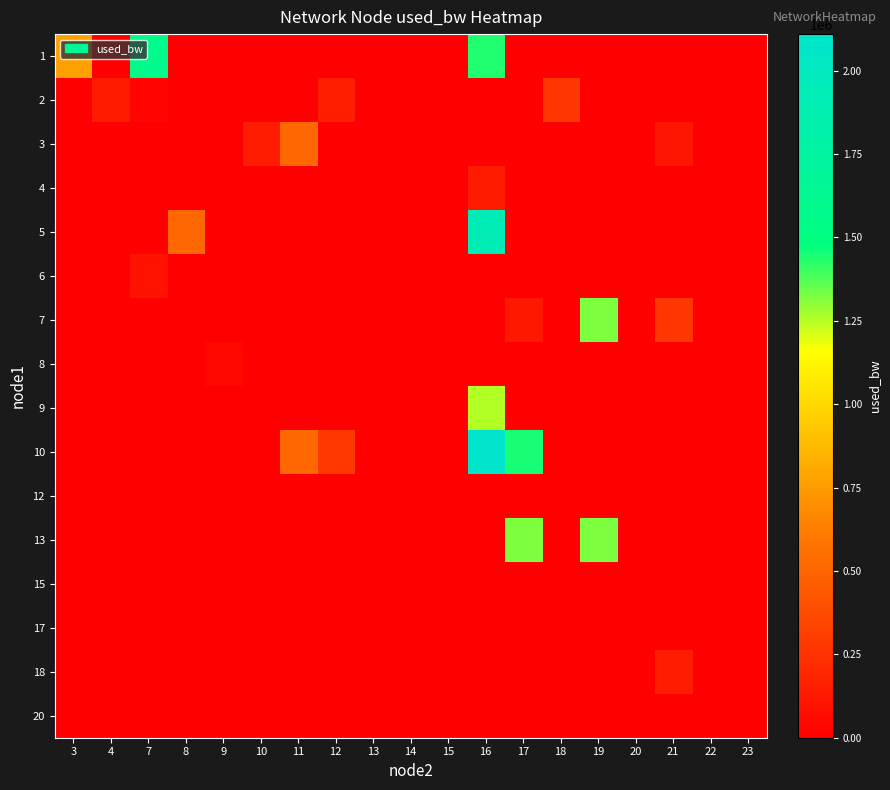

Between 13 and 11, which is larger?

13